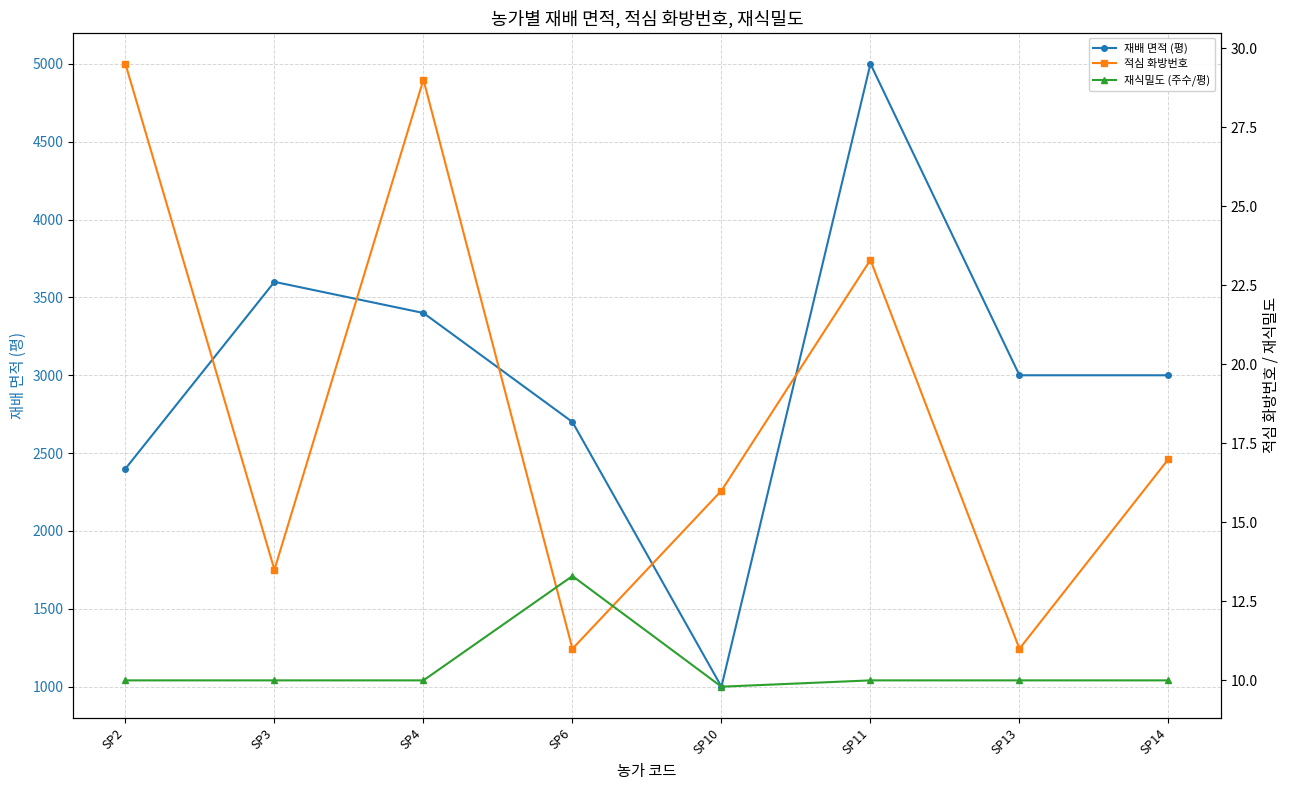

List the labels in order of 적심 화방번호 value, largest first.

SP2, SP4, SP11, SP14, SP10, SP3, SP6, SP13